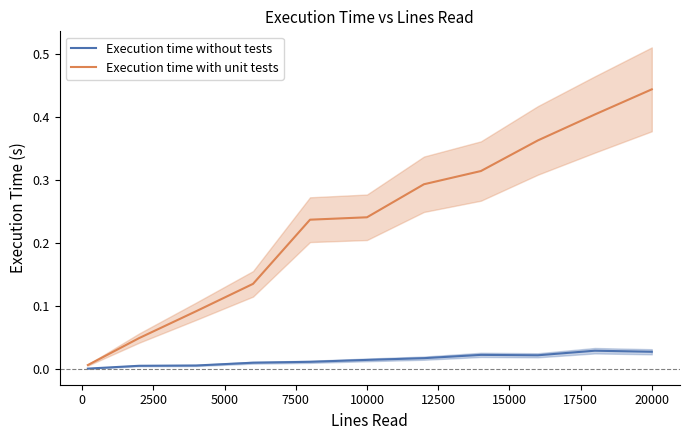

True or false: Execution time without tests and Execution time with unit tests intersect in this chart.

False